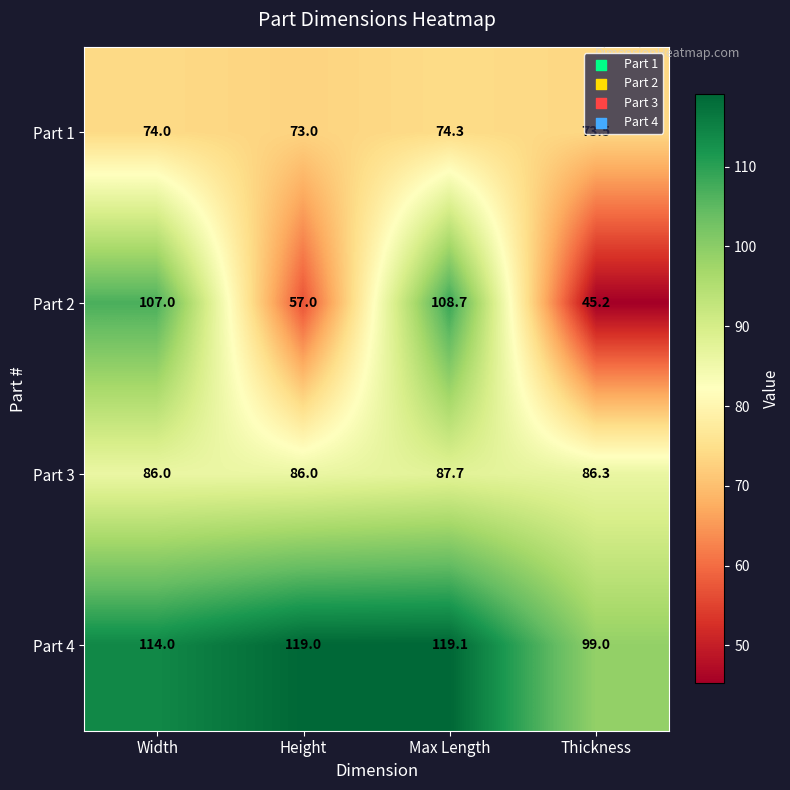

Which label corresponds to the largest value in the chart?

Max Length